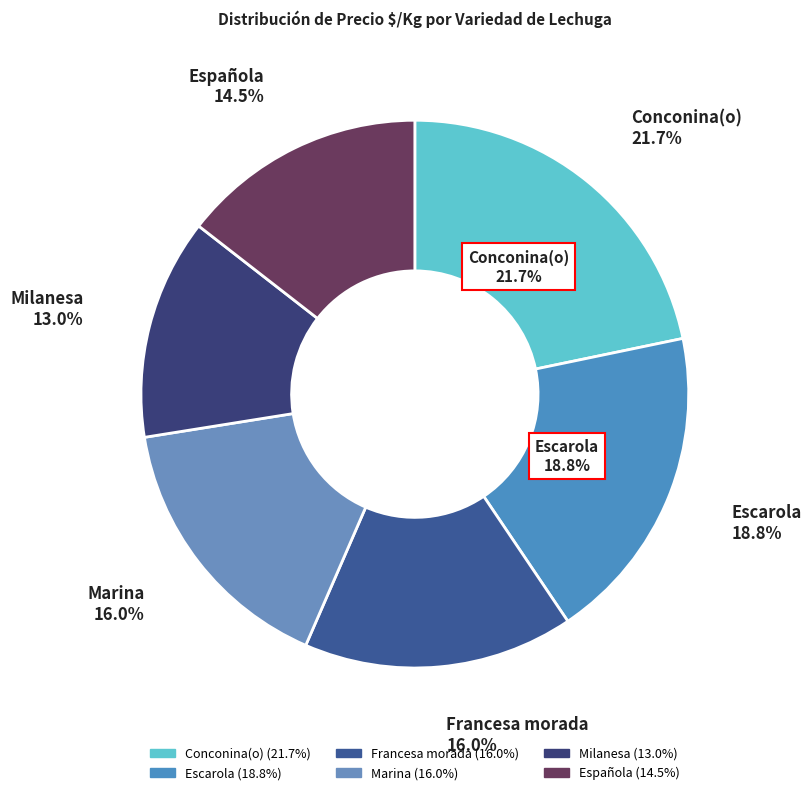

To the nearest percent, what is the average slice percentage?

17%